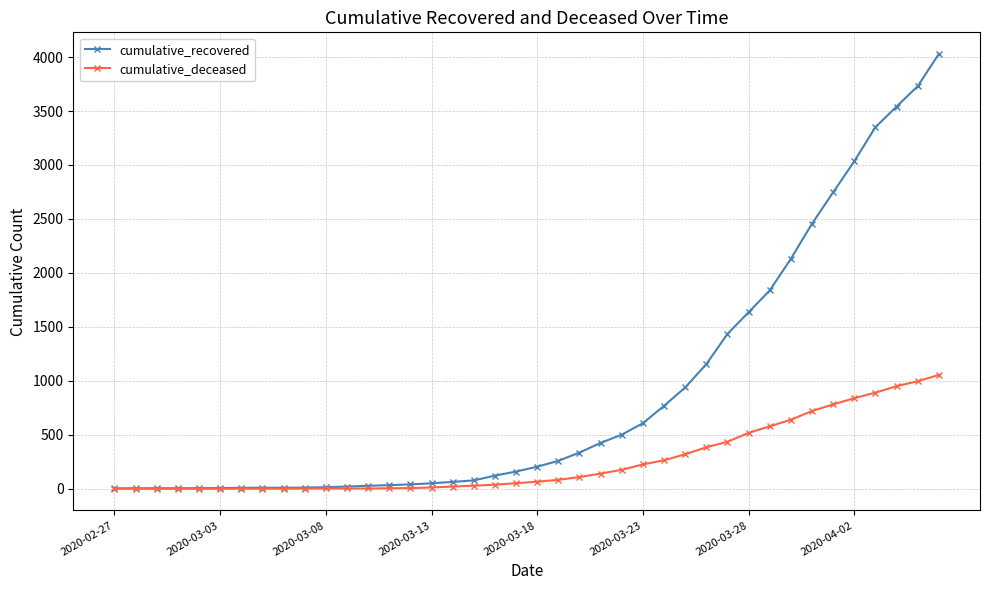

What is the greatest value displayed?

4028